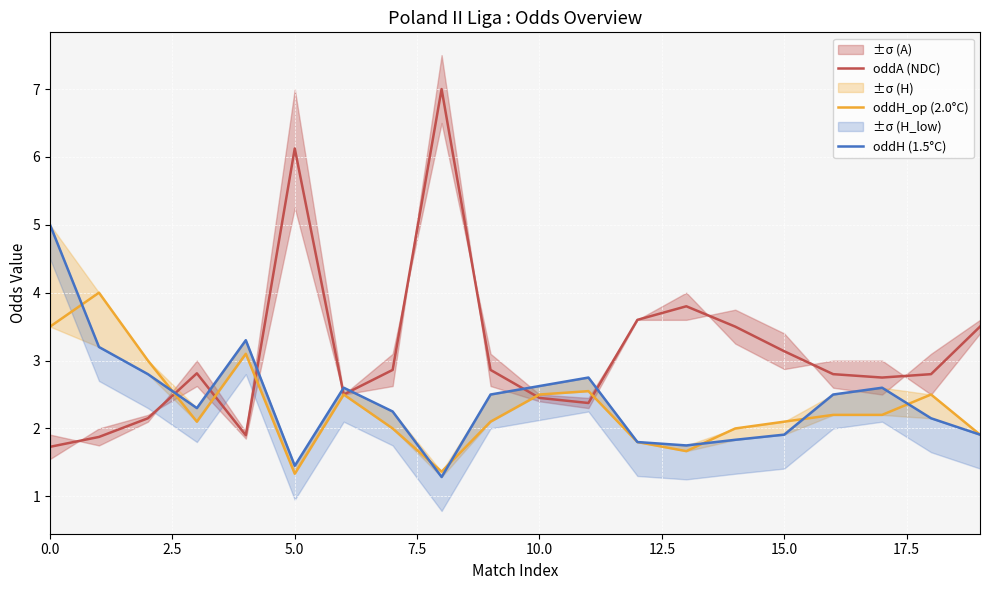

The oddH_op (2.0°C) series shows 6.2 at 0.0. True or false?

False